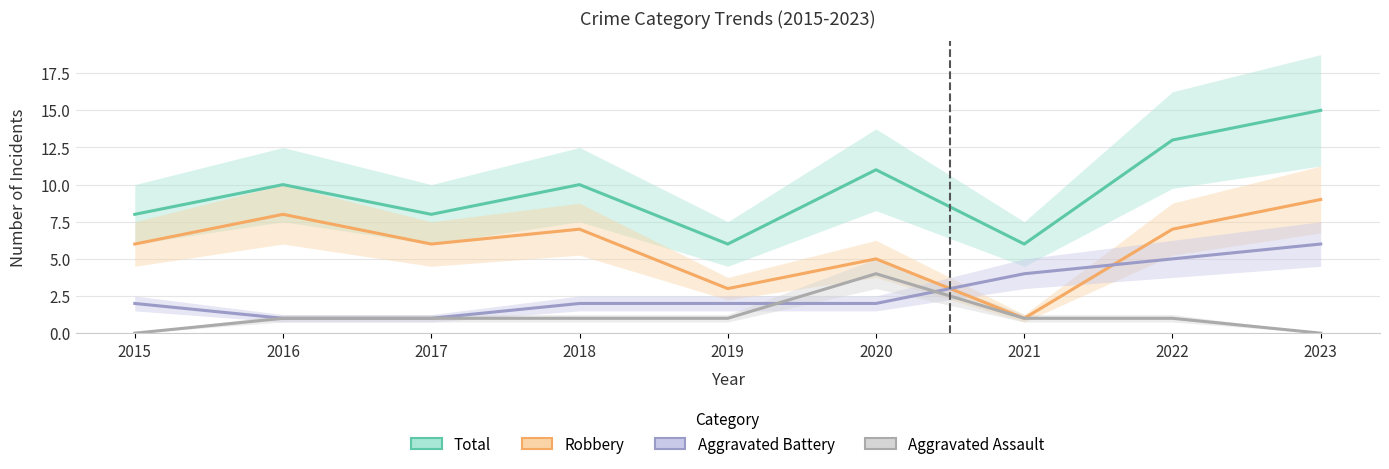

How many values in the Robbery series exceed 6?

4